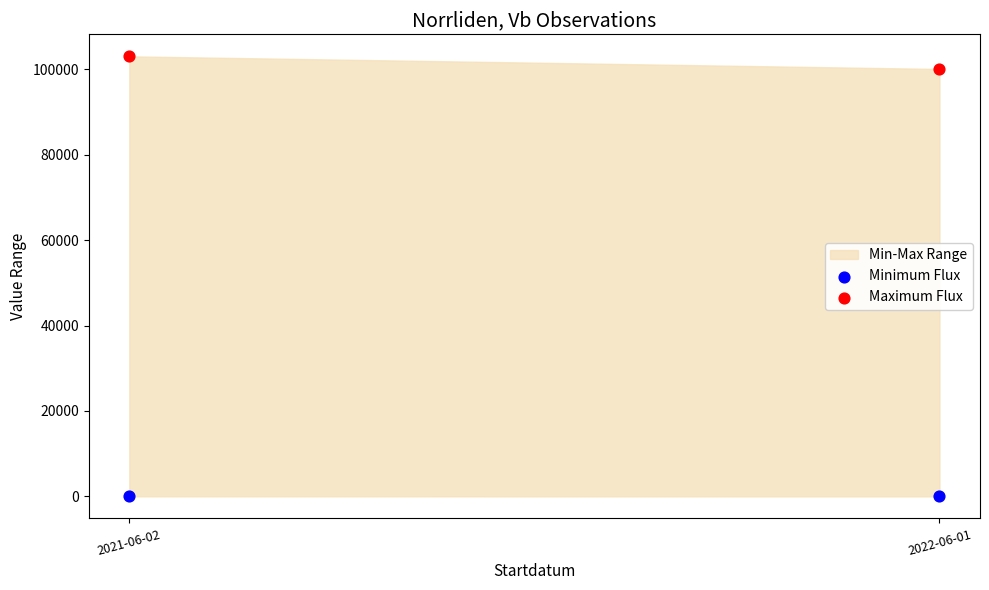

Which series reaches the minimum Y coordinate?

Minimum Flux